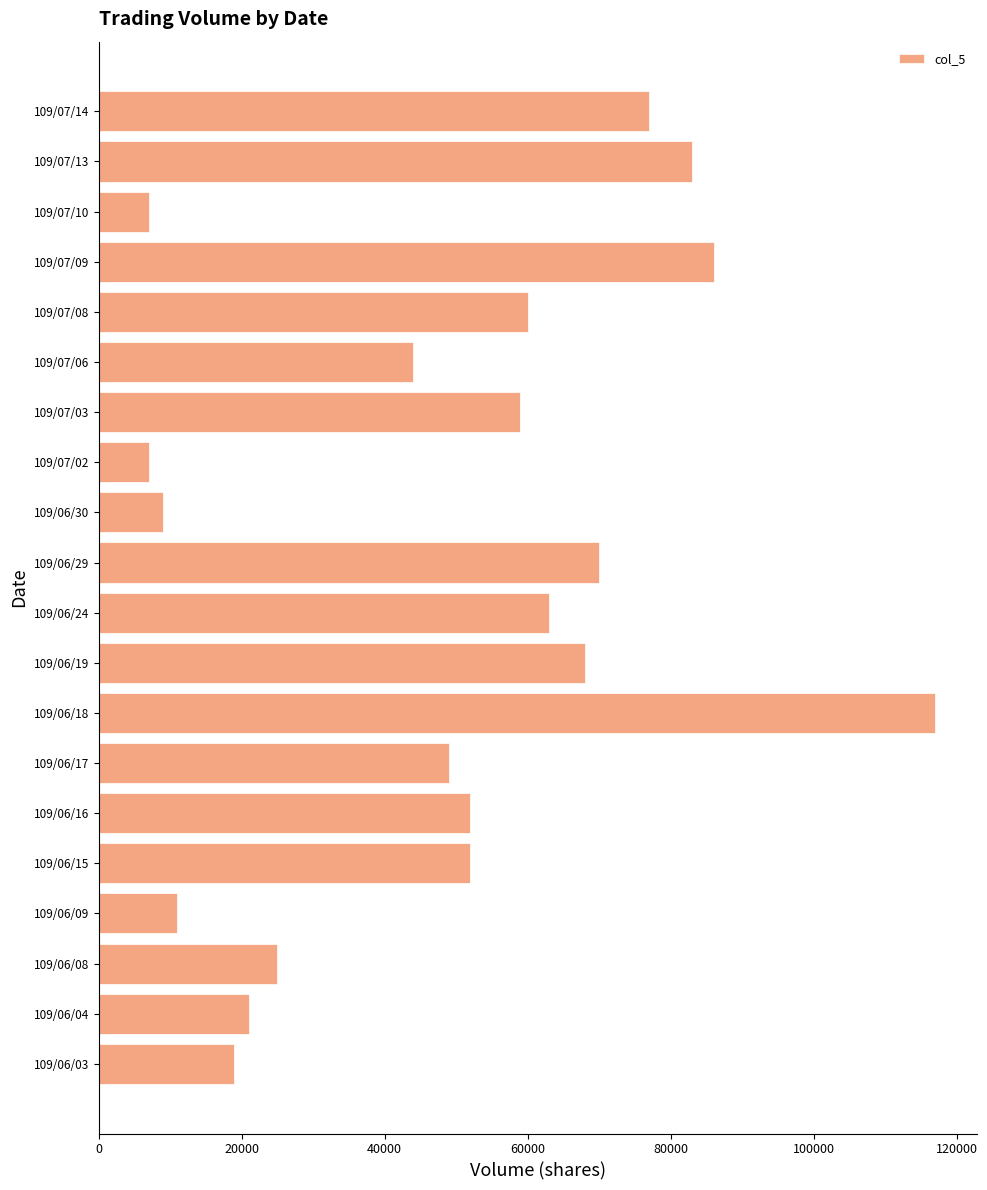

What is the change in value from 109/06/24 to 109/07/06?

-19000